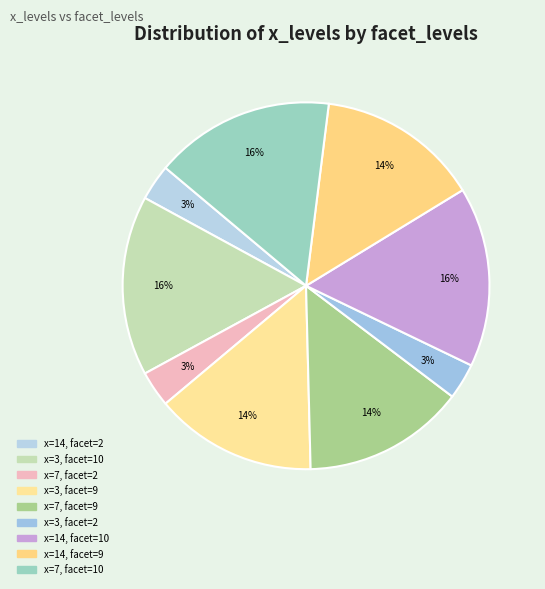

How many segments does this pie chart have?

9